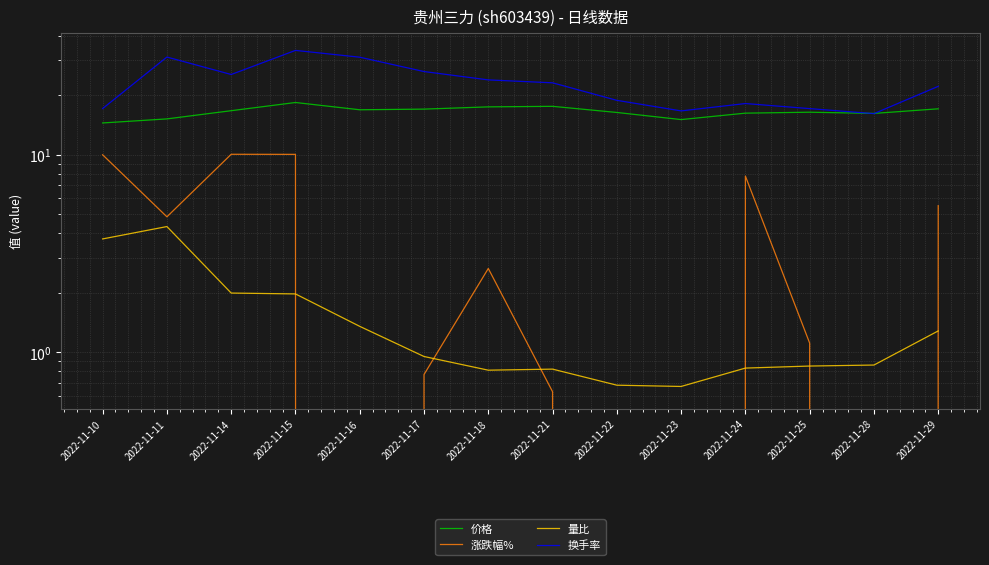

True or false: 涨跌幅% and 价格 cross at least once.

False